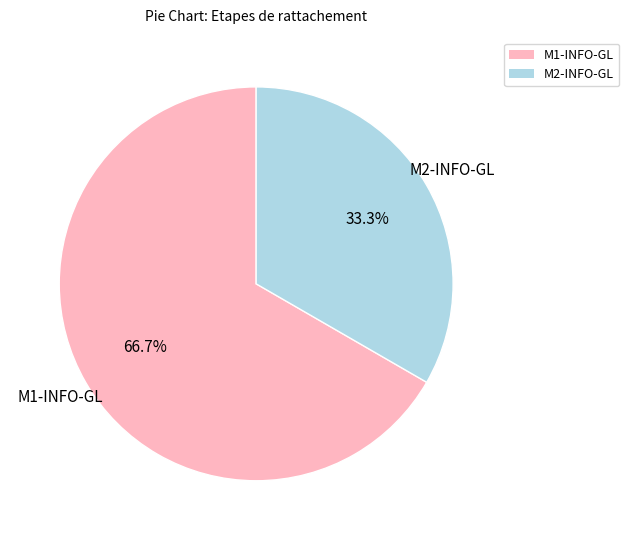

What percentage do M2-INFO-GL and M1-INFO-GL together represent?

100.0%